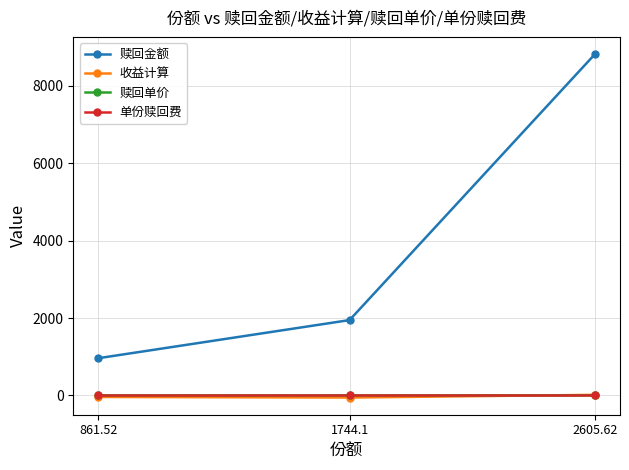

List the labels in order of 赎回金额 value, largest first.

2605.62, 1744.1, 861.52